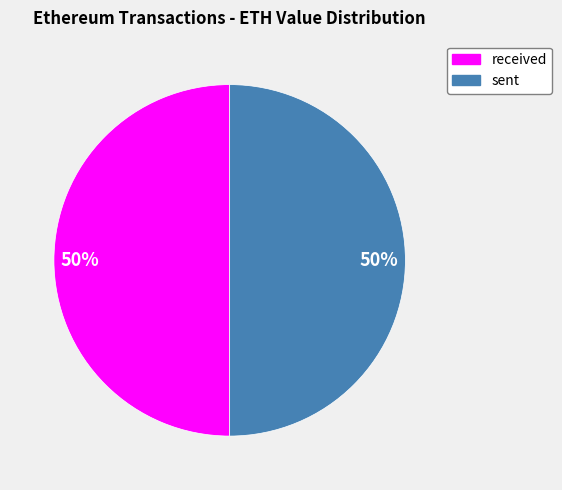

The sent slice represents 59% of the pie. True or false?

False